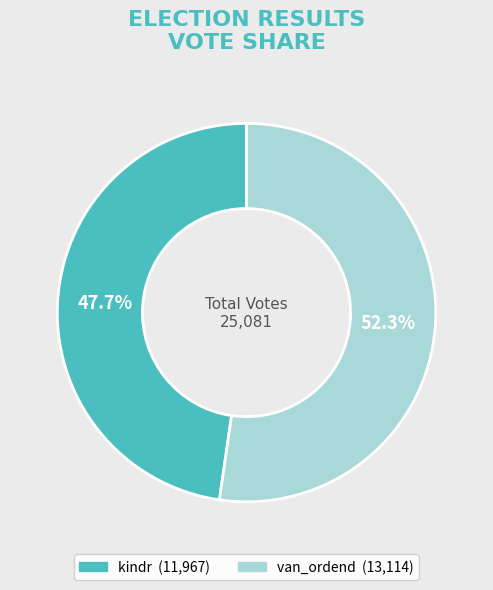

Count the number of slices in the pie.

2